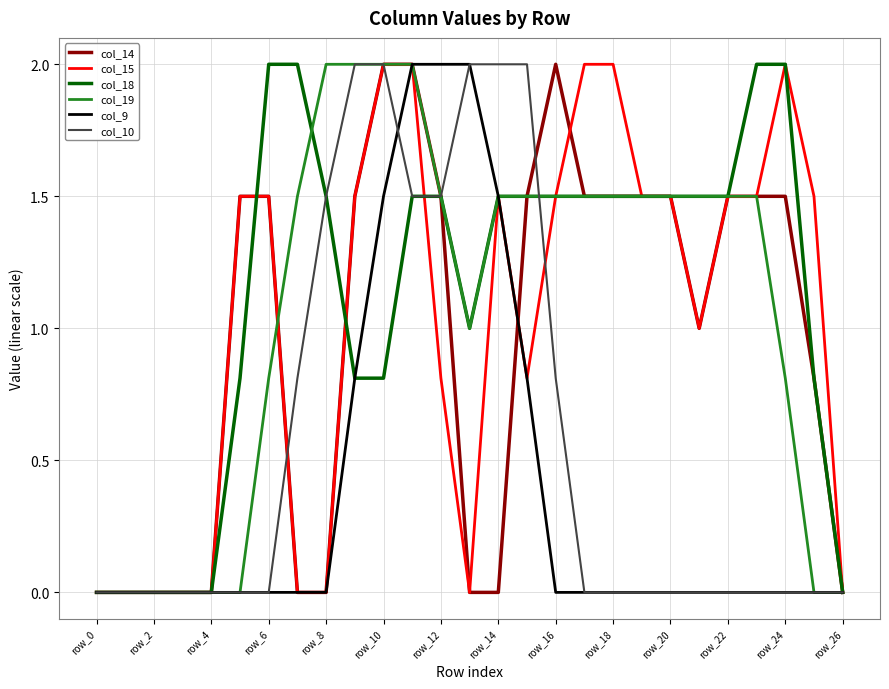

What is the maximum value shown in the chart?

2.0